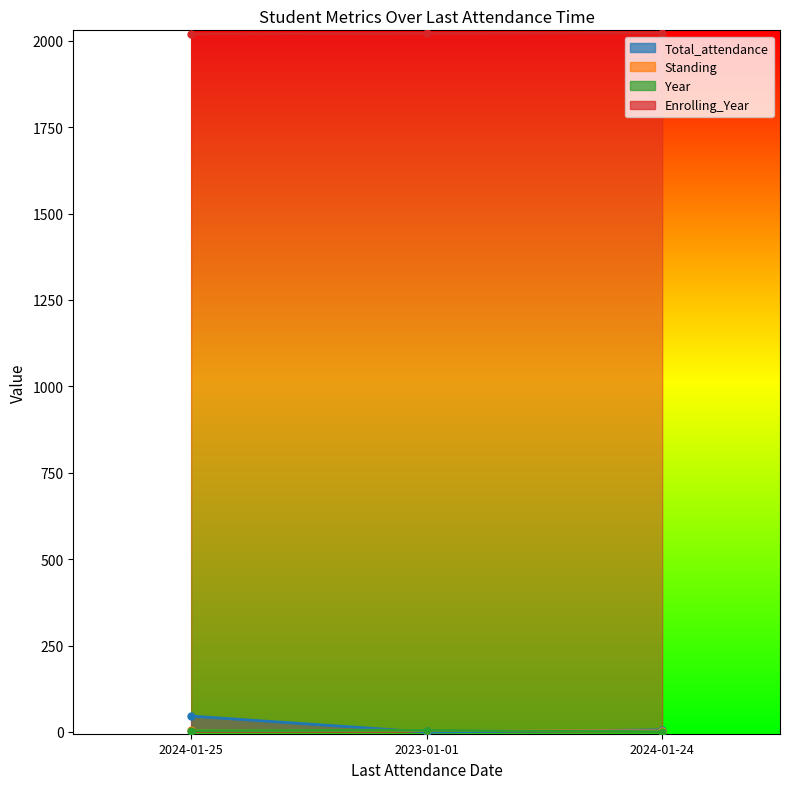

What is the difference between the Total_attendance values at 2024-01-24 and 2023-01-01?

6.0